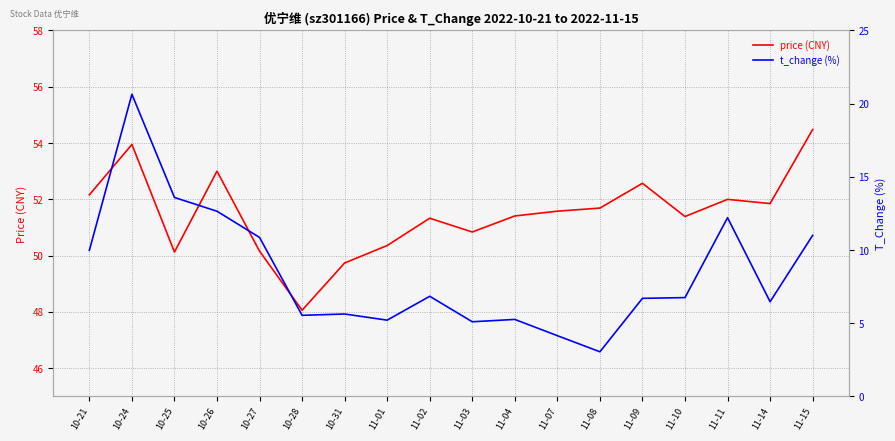

What are all the series names shown in the legend?

price, t_change